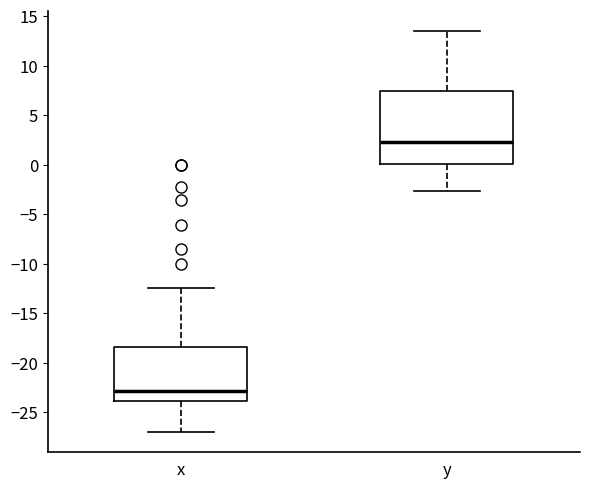

Comparing the boxes themselves (not the whiskers), which one is the tallest?

y